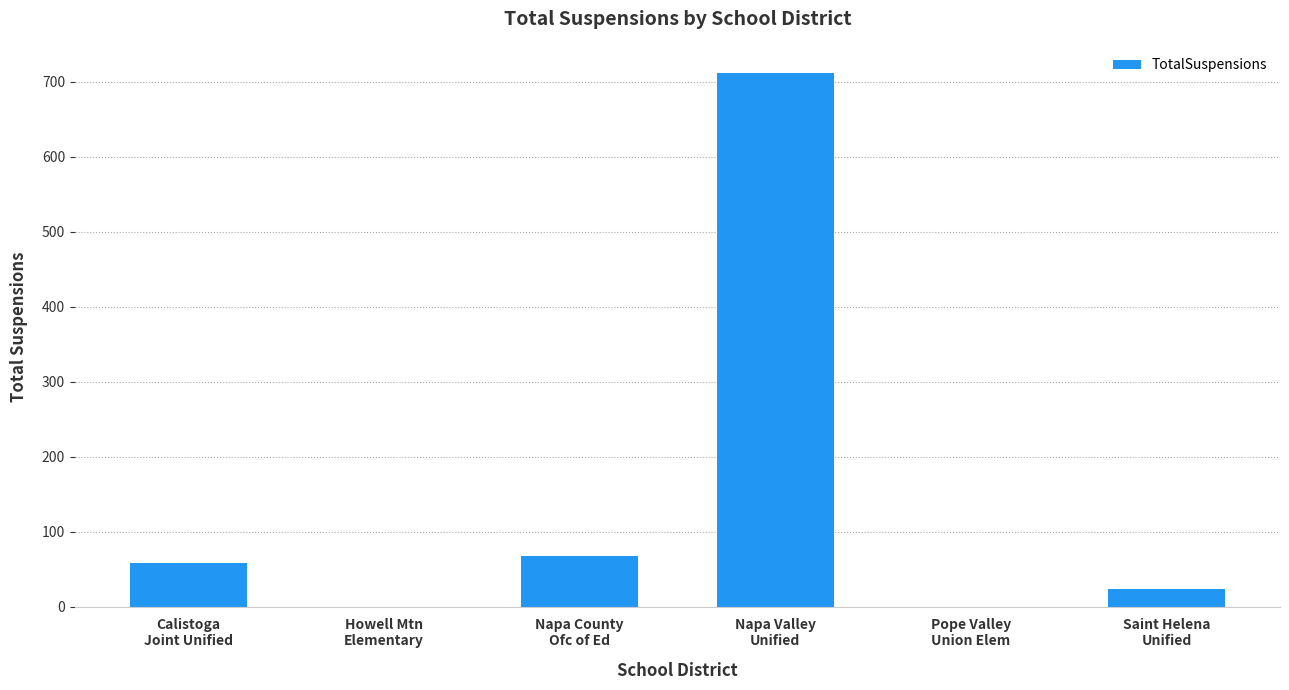

What is the maximum value shown in the chart?

712